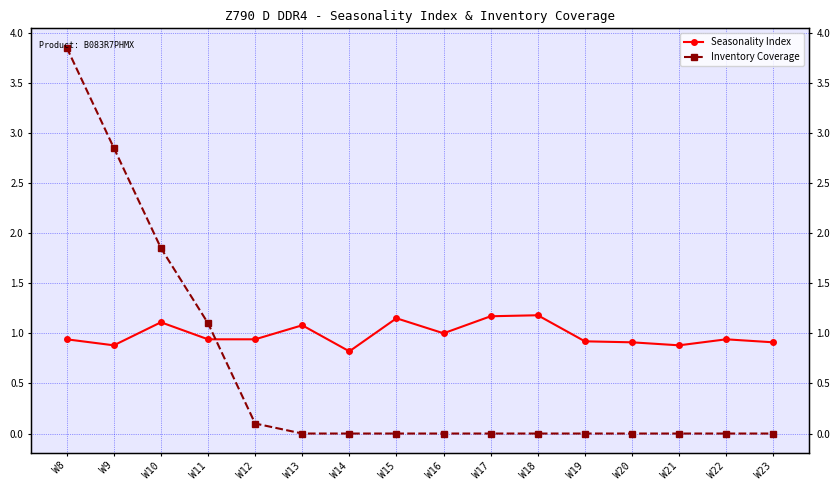

Where is Seasonality Index nearest to the value 1?

W16